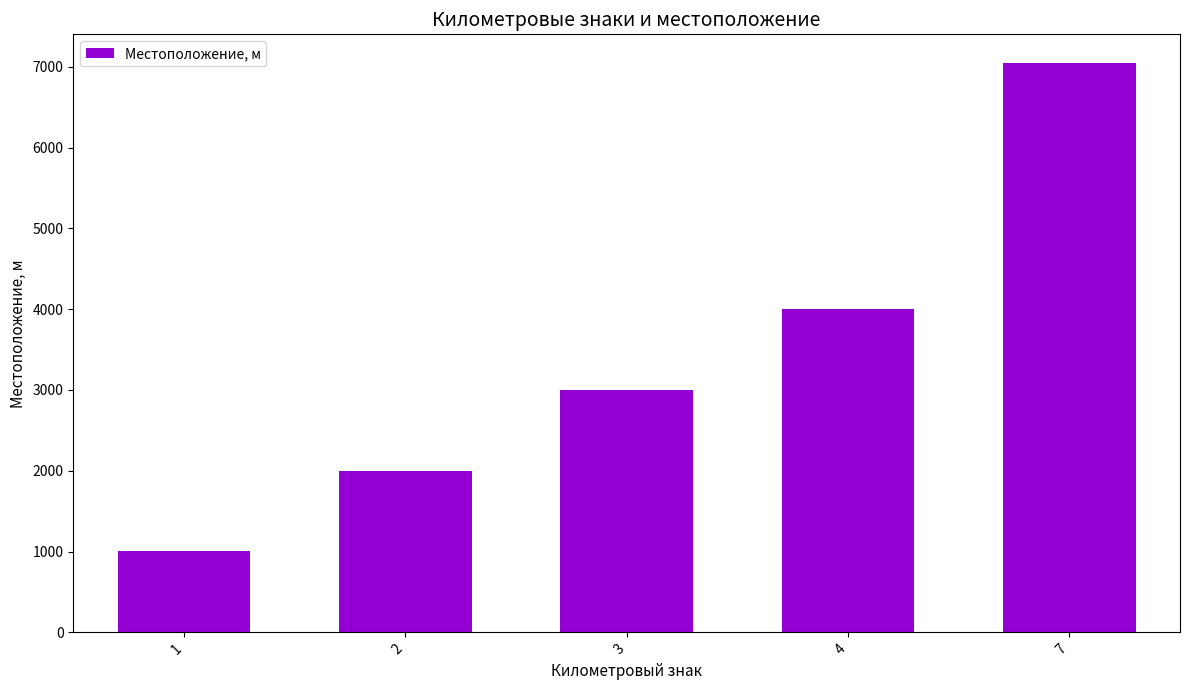

What is the difference between the values at 4 and 2?

2000